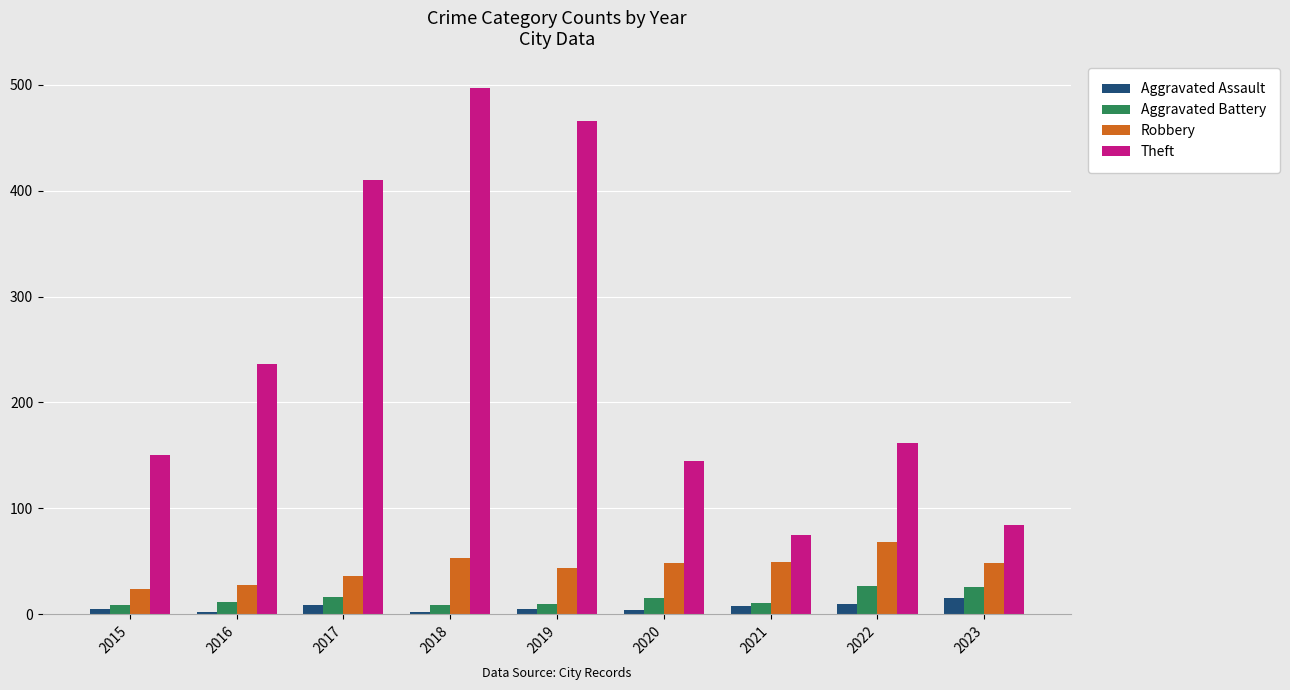

Rank the categories by Theft value from lowest to highest.

2021, 2023, 2020, 2015, 2022, 2016, 2017, 2019, 2018